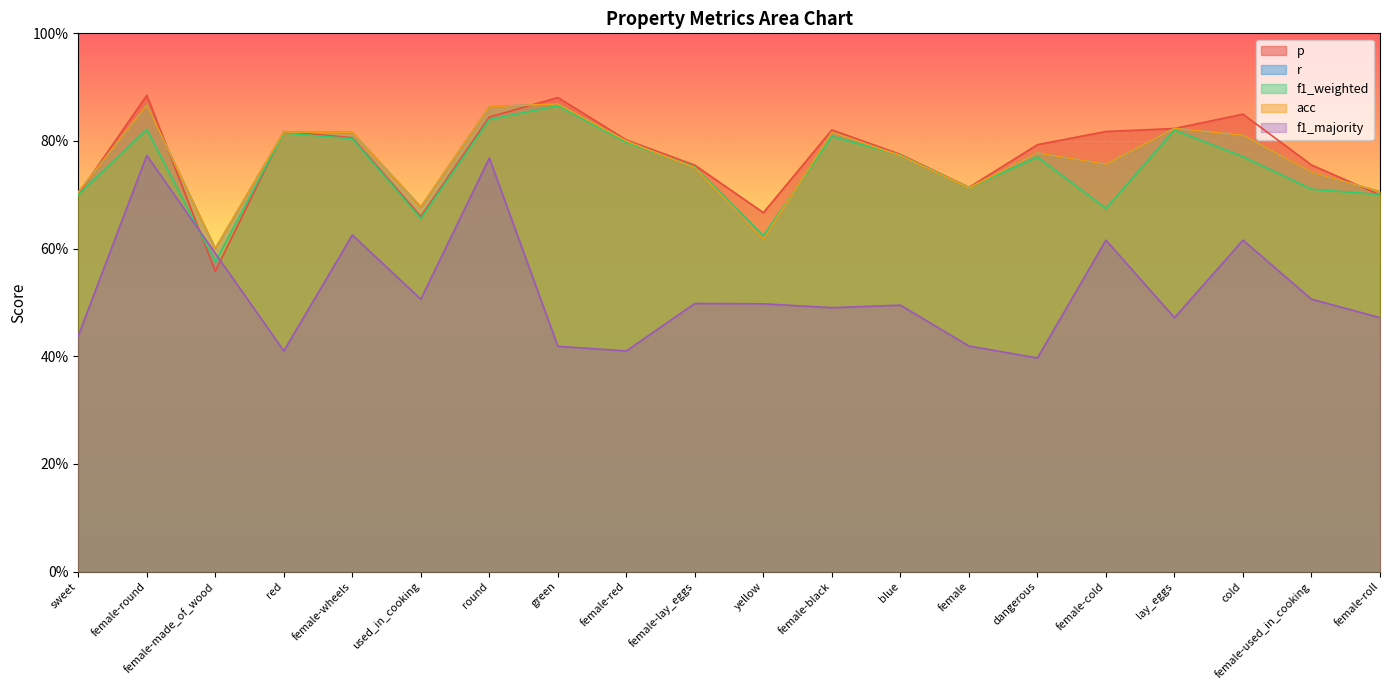

At which category does acc reach its first local valley?

female-made_of_wood